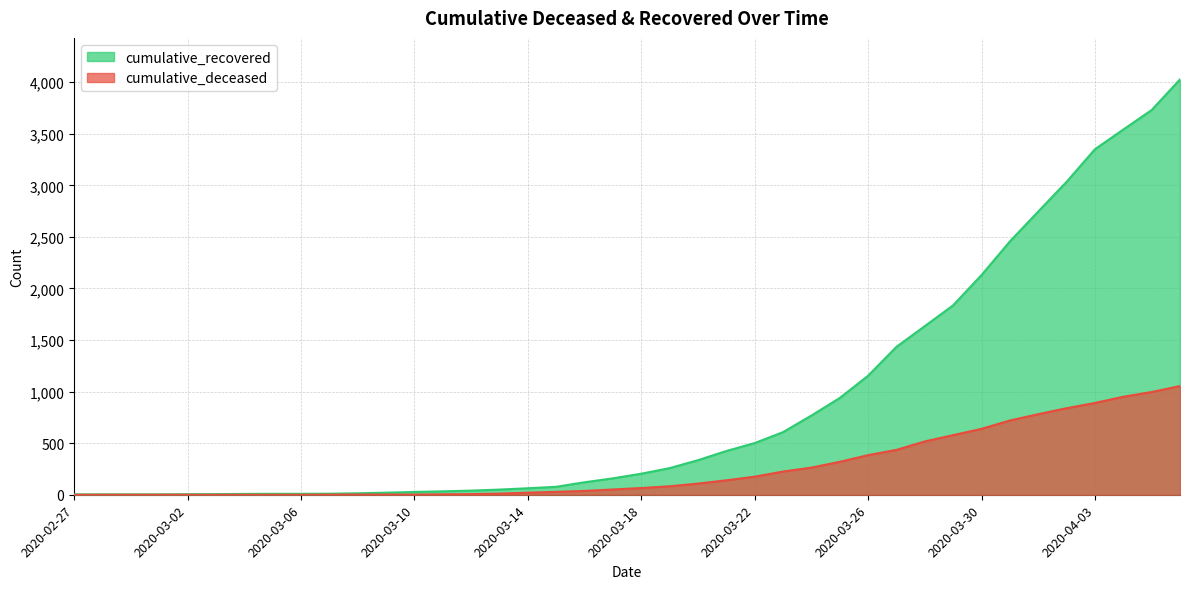

Which label corresponds to the smallest value in the chart?

2020-02-27